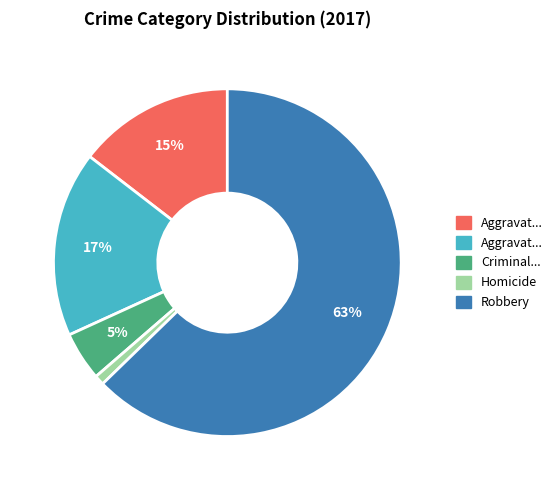

How many slices are in this pie chart?

5